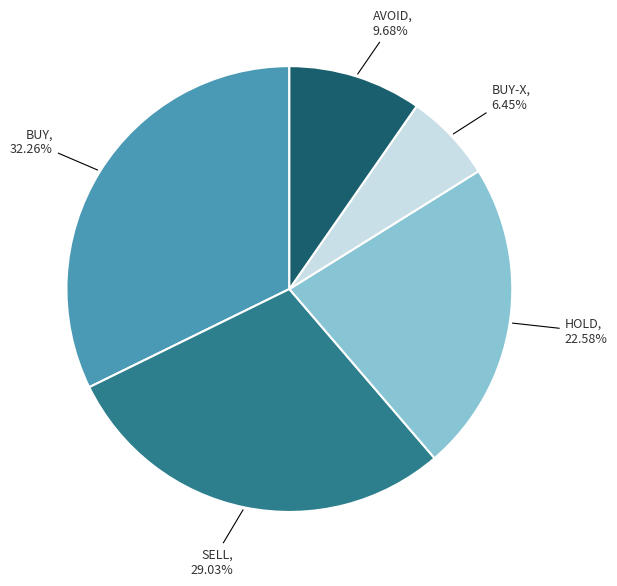

Does any single category account for the majority?

No